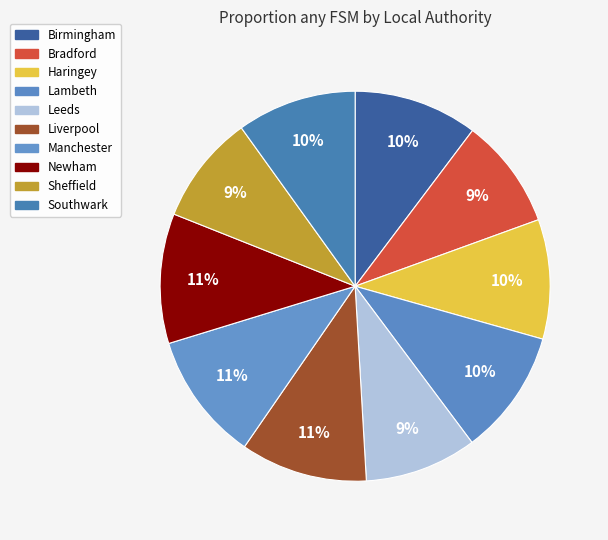

What is the largest slice in the pie chart?

Newham